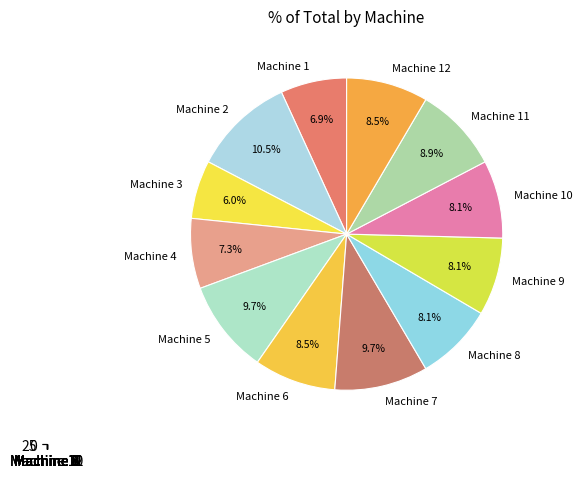

To the nearest percent, what is the combined percentage of Machine 4 and Machine 8?

15%